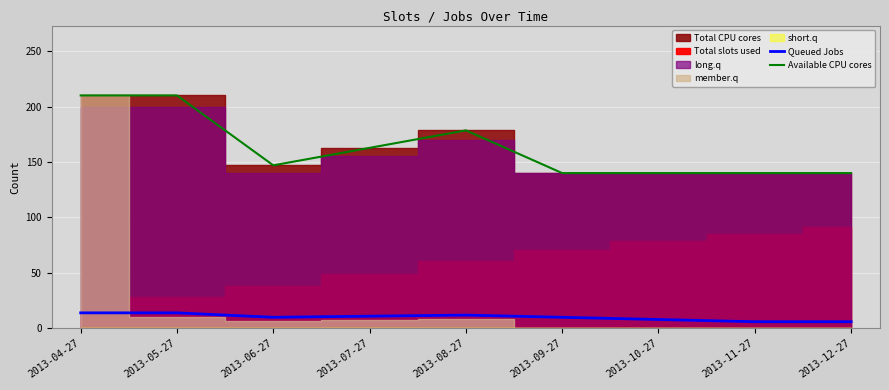

What is the difference between the second highest and second lowest values in the Queued Jobs series?

8.0